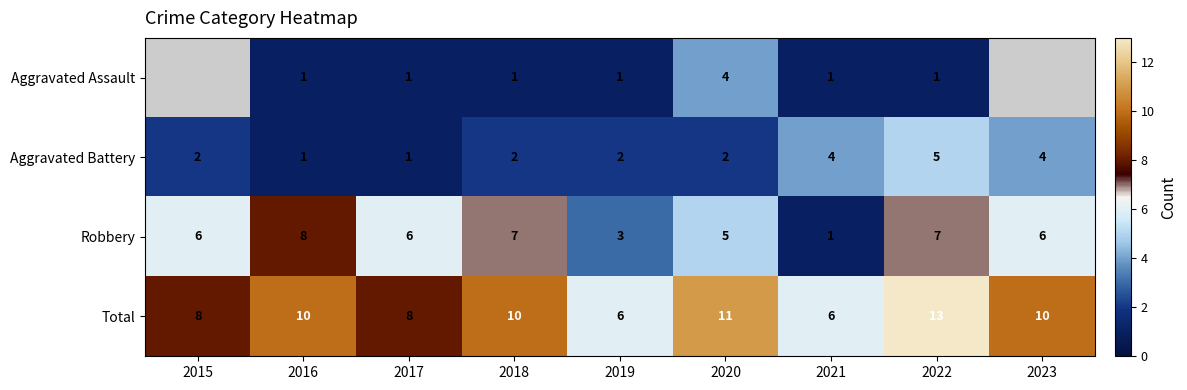

Which category has the highest value in the Aggravated Battery series?

2022